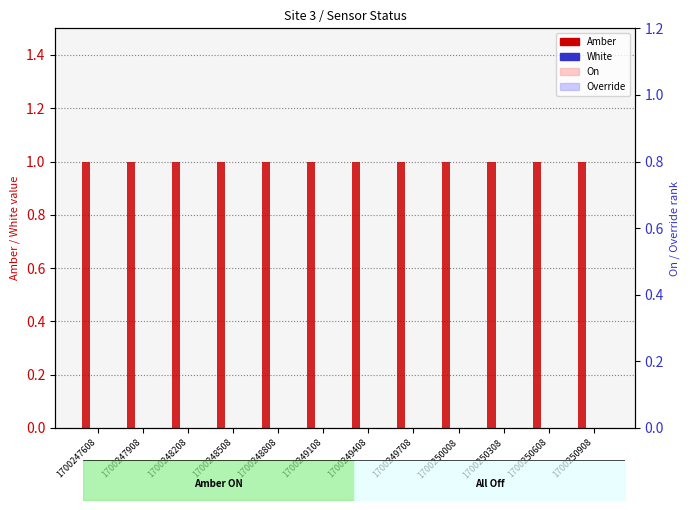

How many categories are shown in the chart?

12